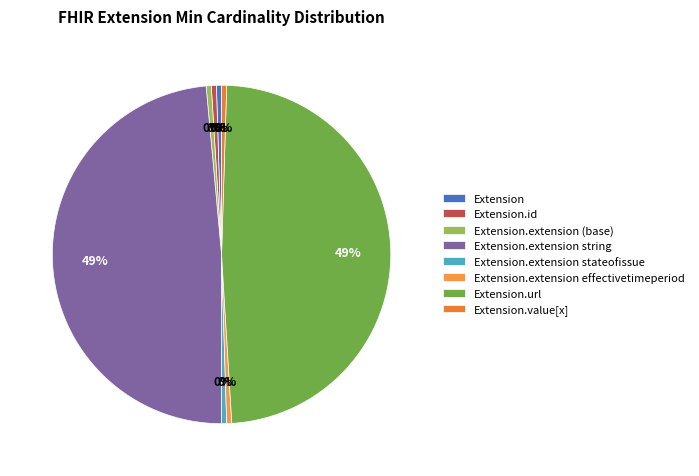

How many slices are in this pie chart?

8